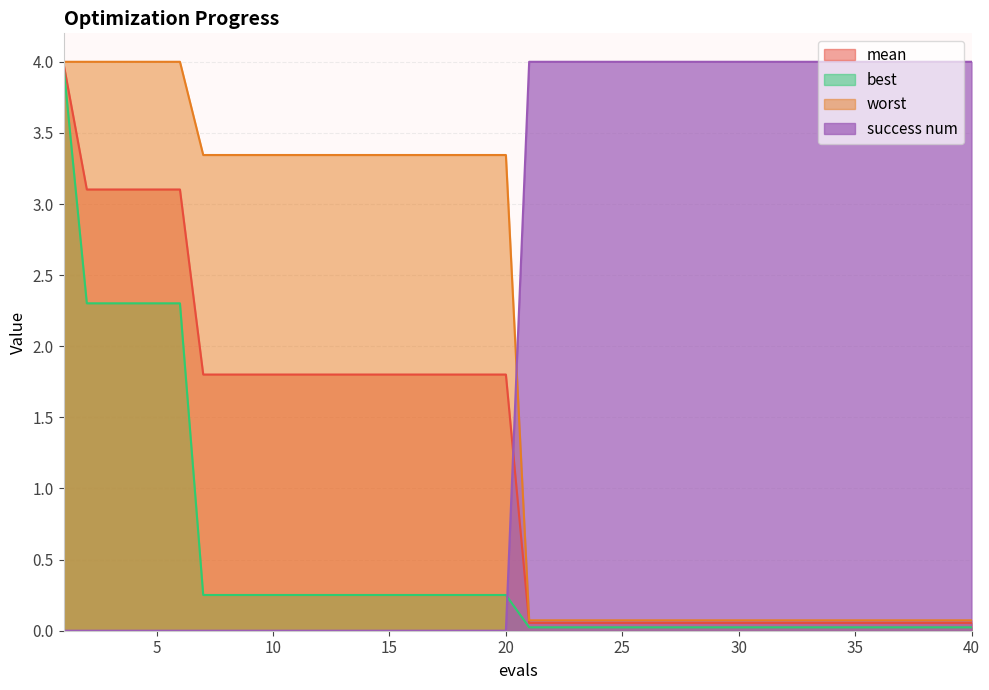

Rank the series by their maximum value, from lowest to highest.

best, mean, worst, success num